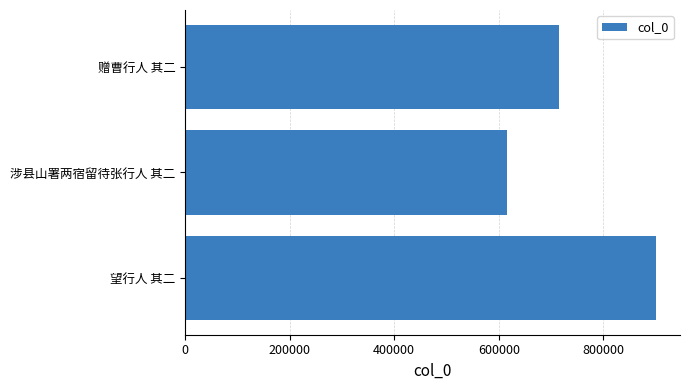

List the labels in order of value, largest first.

望行人 其二, 赠曹行人 其二, 涉县山署两宿留待张行人 其二